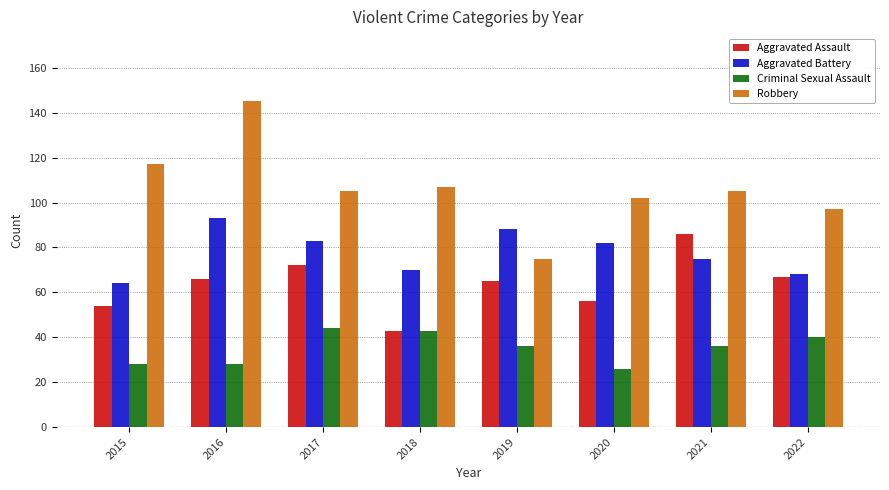

What is the difference between the maximum and minimum values in the Robbery series?

70